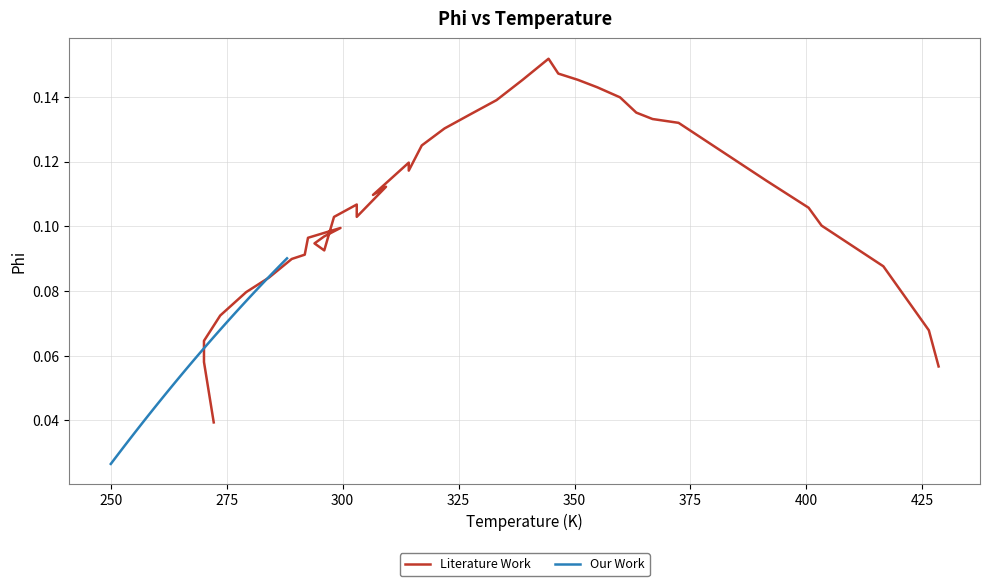

Which series has the largest total across all categories?

Literature Work